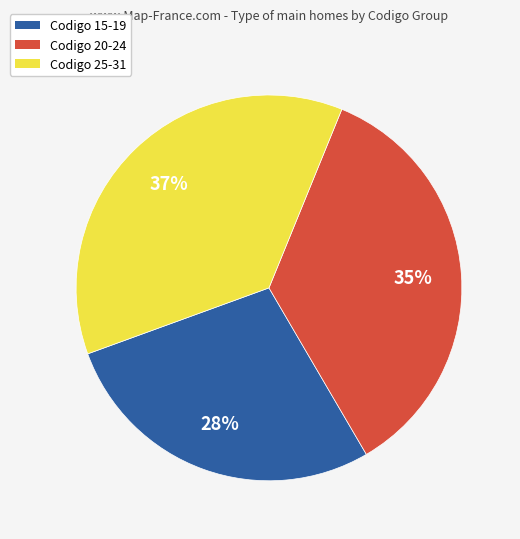

To the nearest percent, what portion does Codigo 20-24 represent?

35%